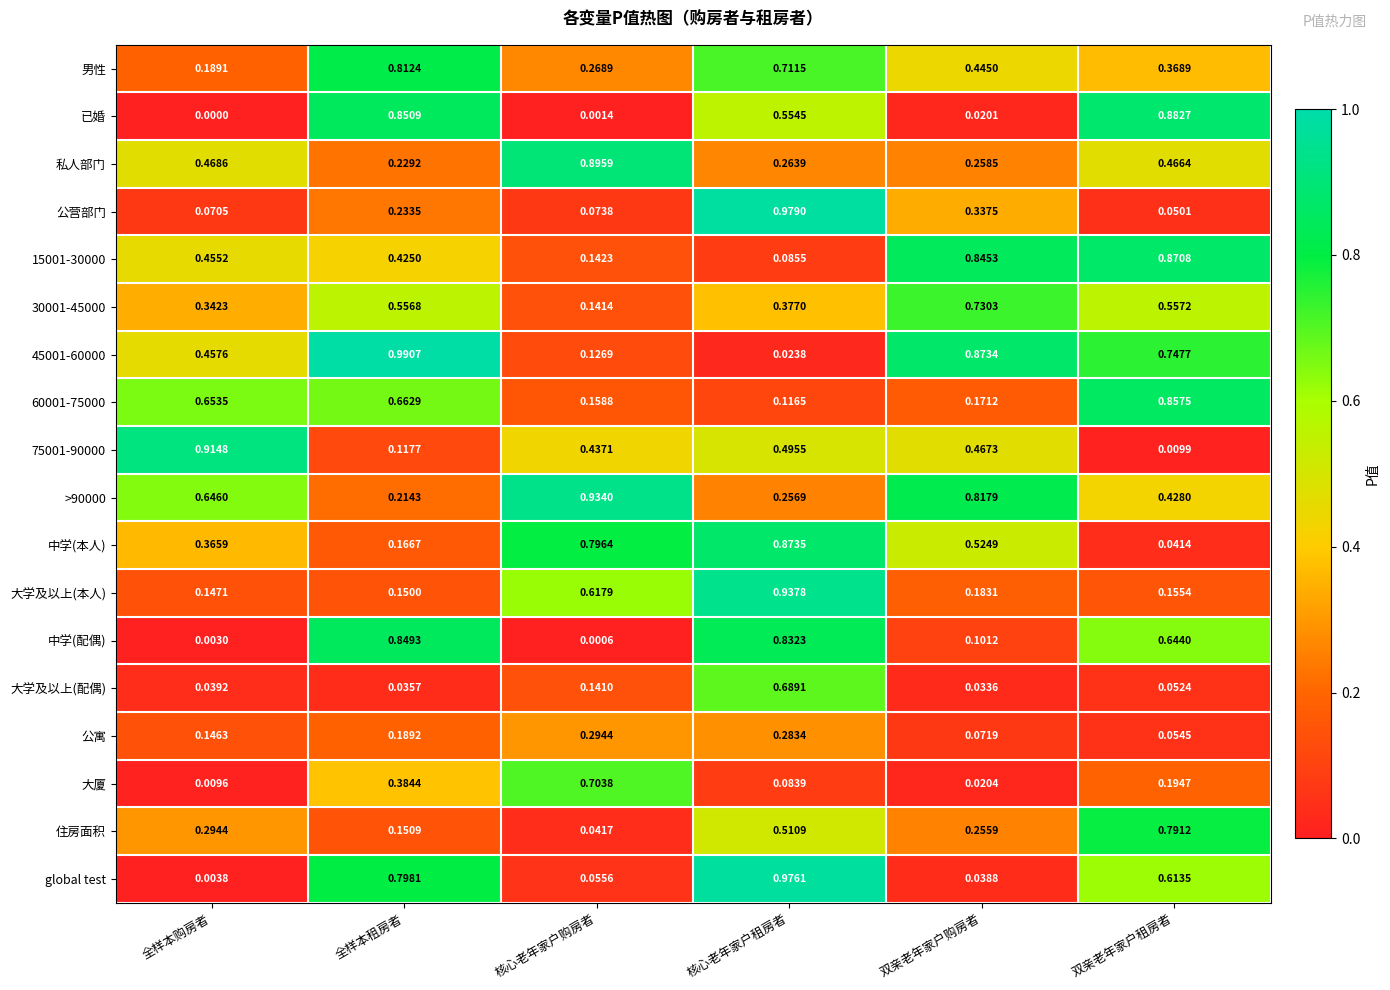

Count the number of data series in this chart.

18